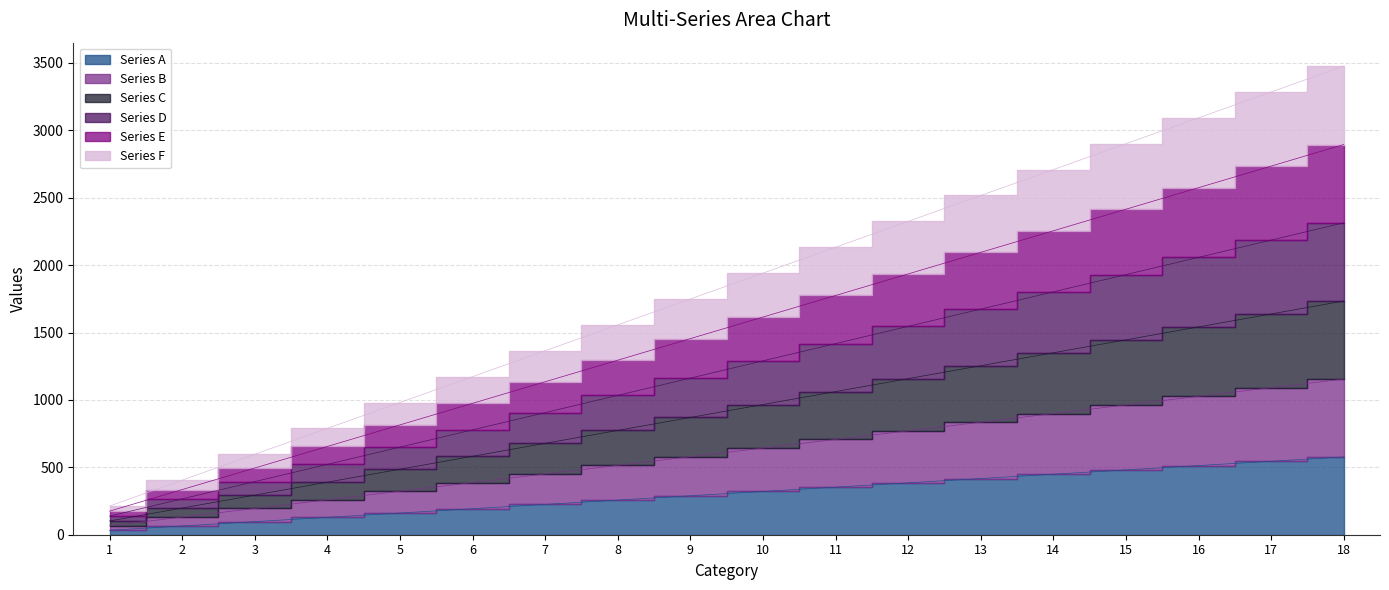

True or false: Series D and Series C intersect in this chart.

False